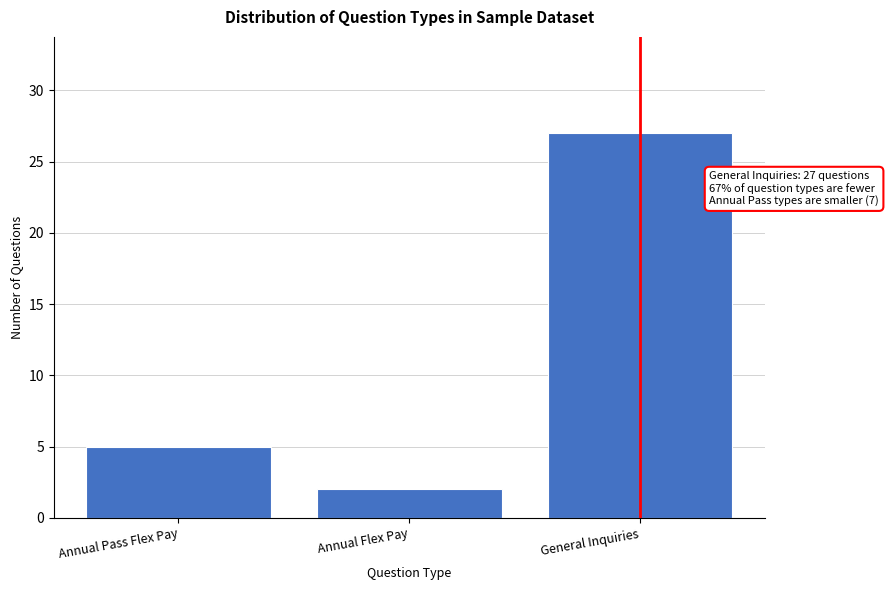

Reading left to right, transcribe all the data shown in this chart.

5	2	27